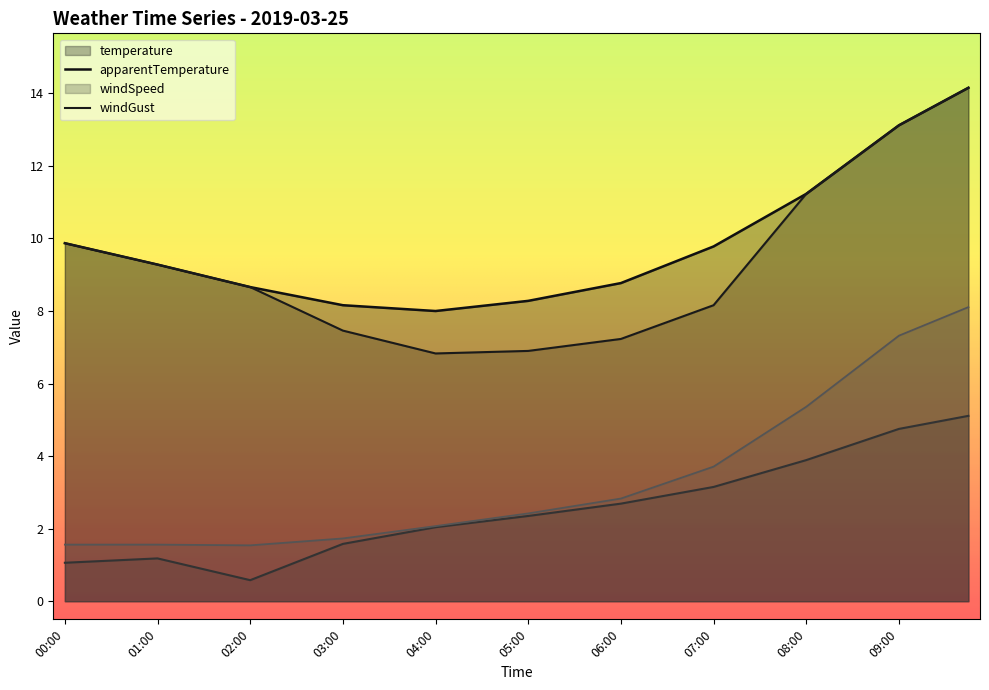

How many interior local valleys does the apparentTemperature series have?

1